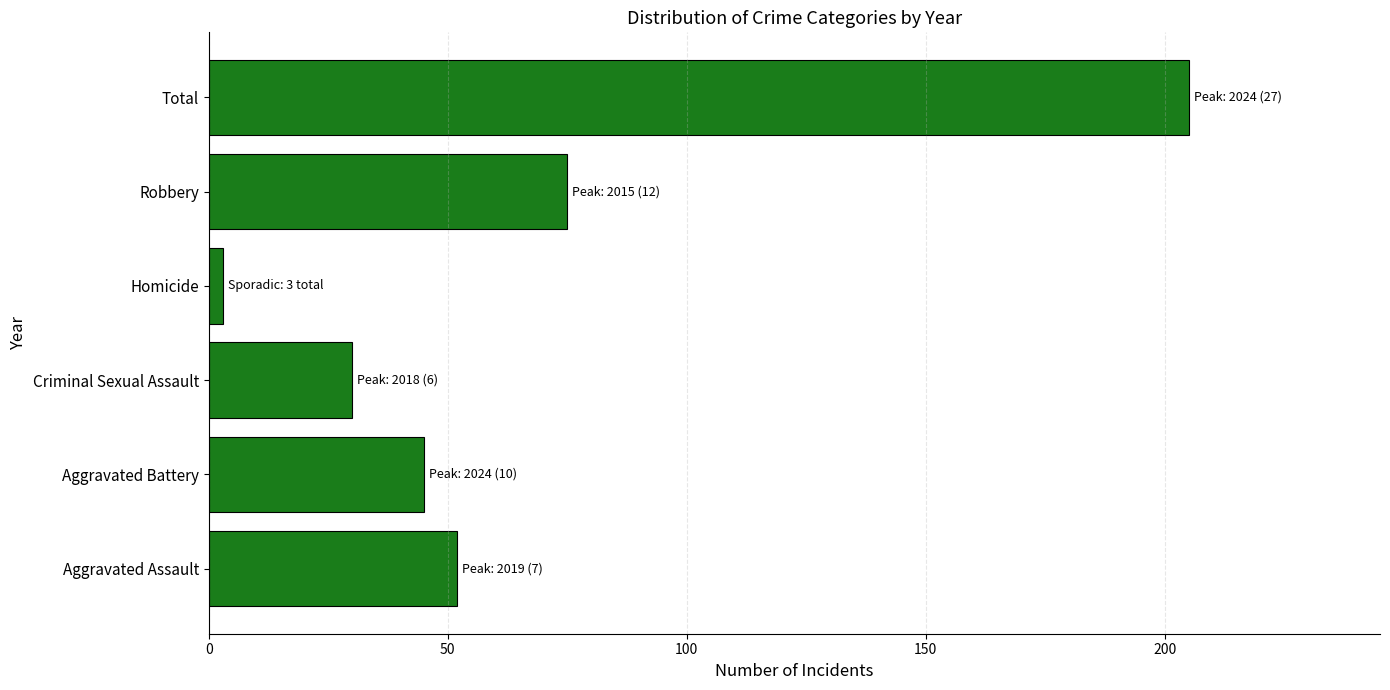

What is the difference between the second highest and minimum values?

72